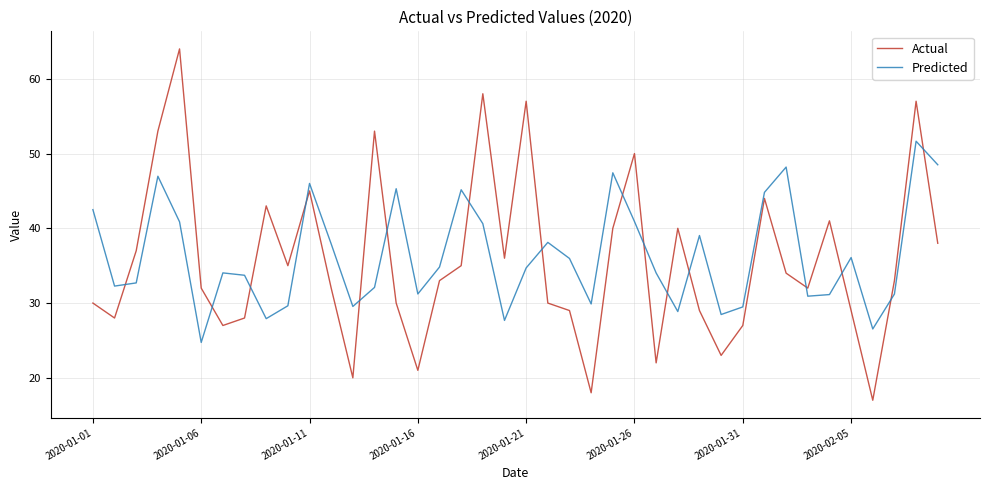

How many intersections are there between Predicted and Actual?

16